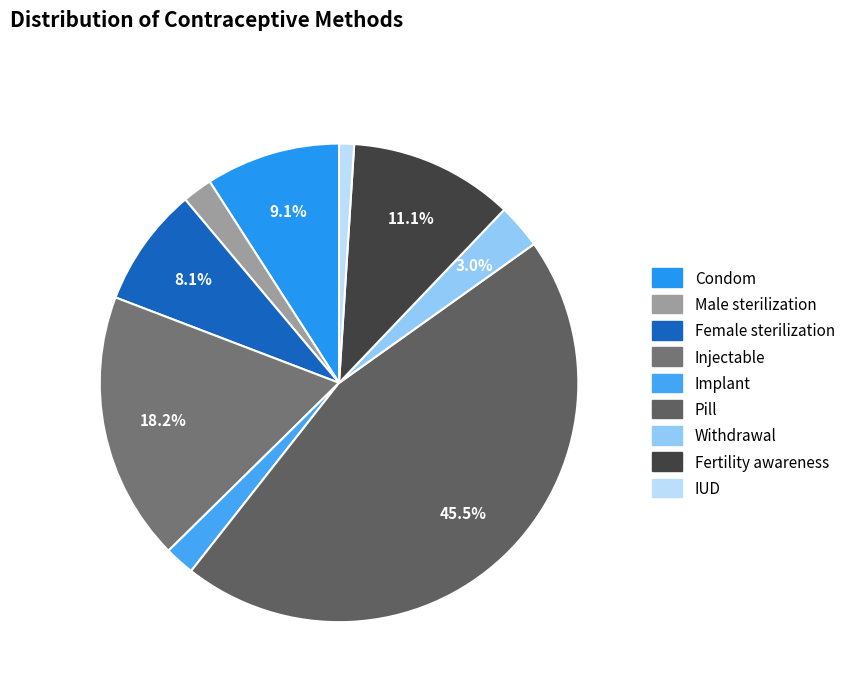

To the nearest percent, what is the difference between the Injectable and Male sterilization slice percentages?

16%